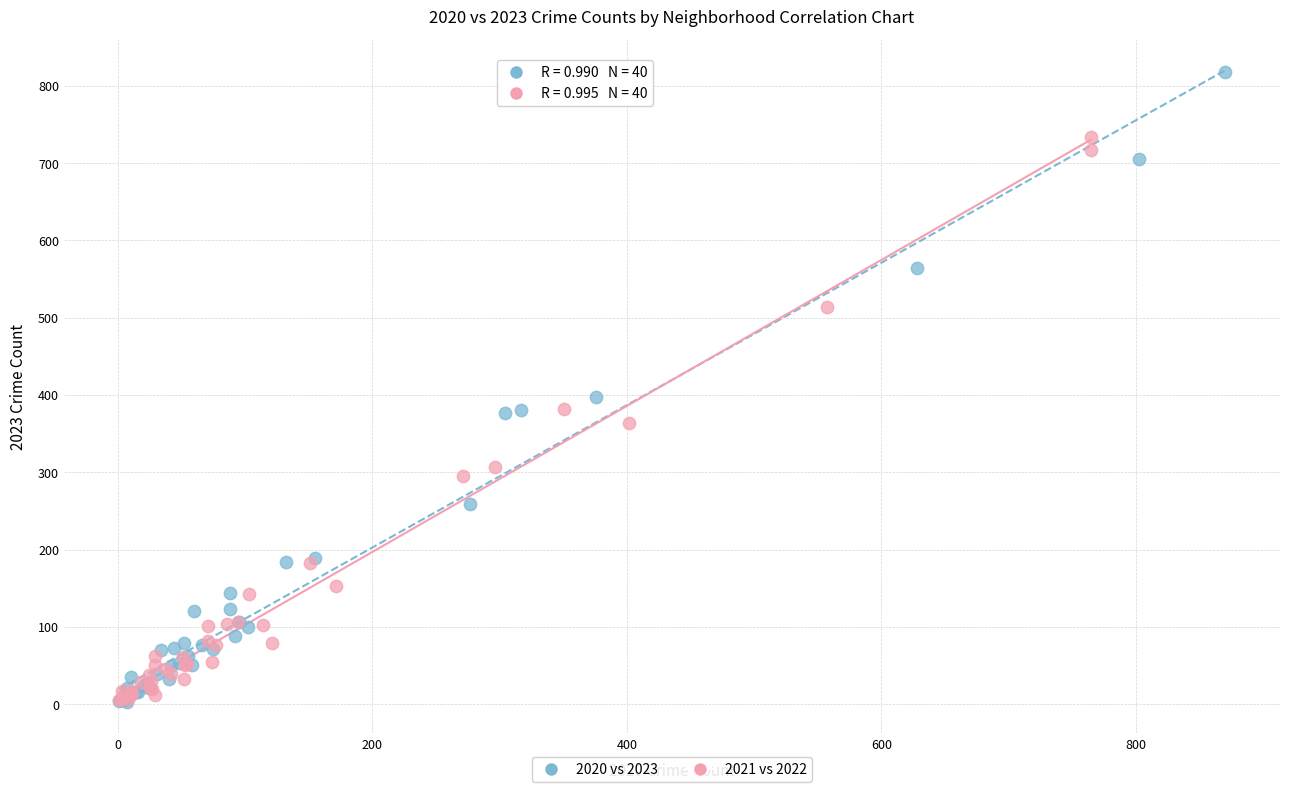

Which series reaches the maximum Y coordinate?

2020 vs 2023